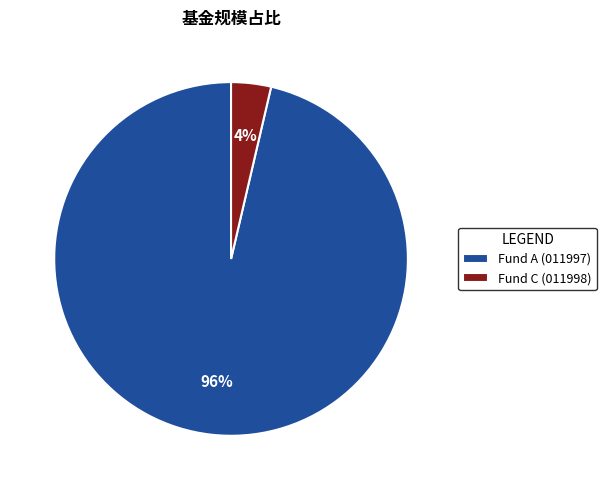

Which has a higher value, Fund C (011998) or Fund A (011997)?

Fund A (011997)